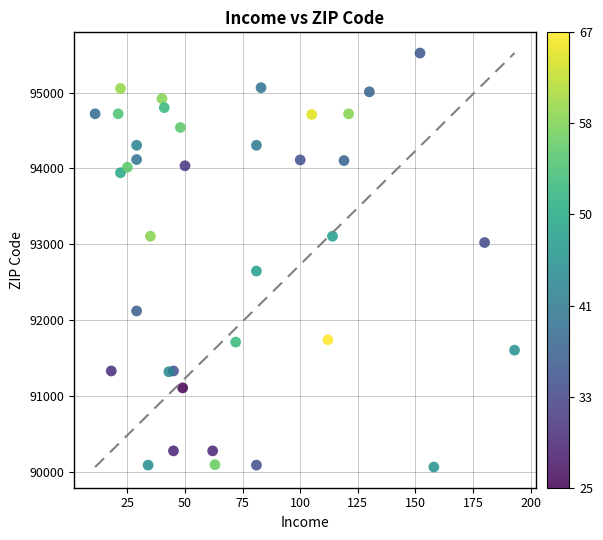

What Y value in the scatter plot is closest to 92792?

92647